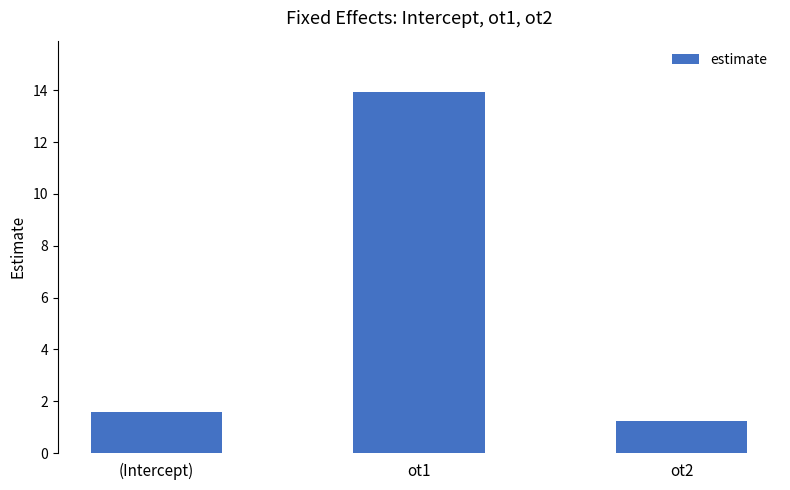

What is the greatest value displayed?

13.9